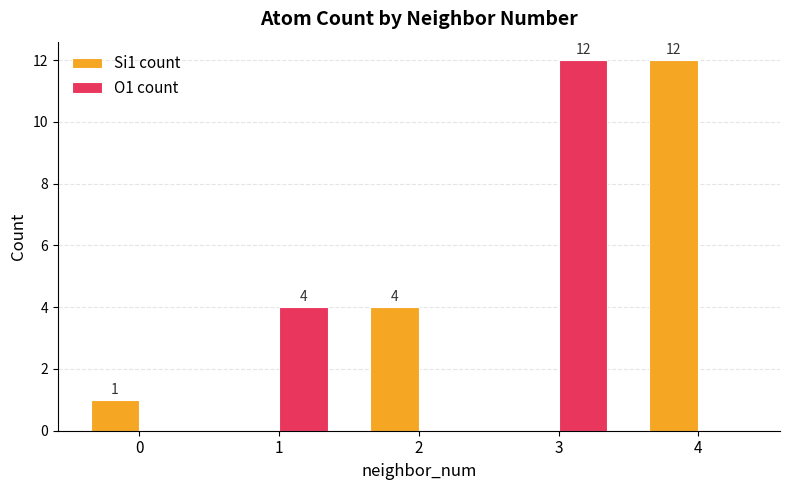

What is the maximum value for O1 count?

12